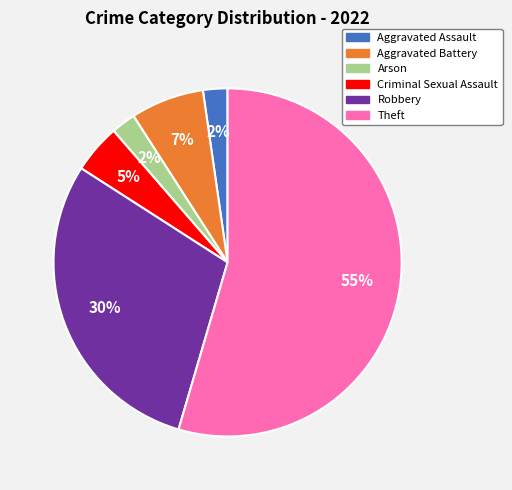

Count the number of slices in the pie.

6